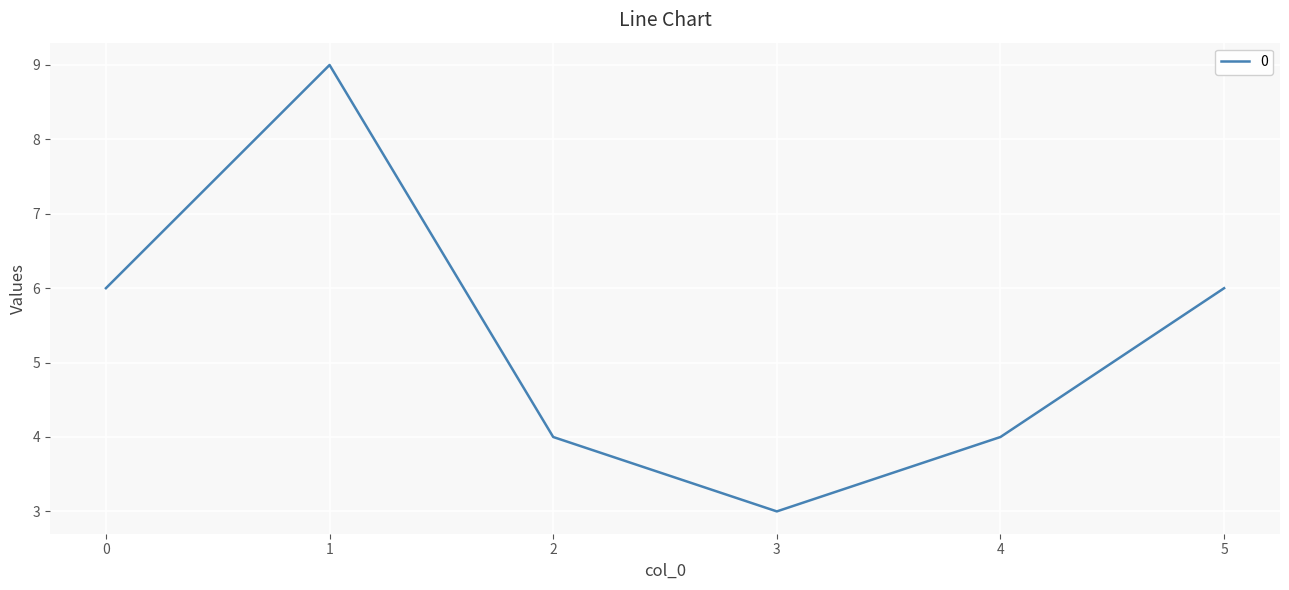

Is it true that the value at 2 is 4?

True